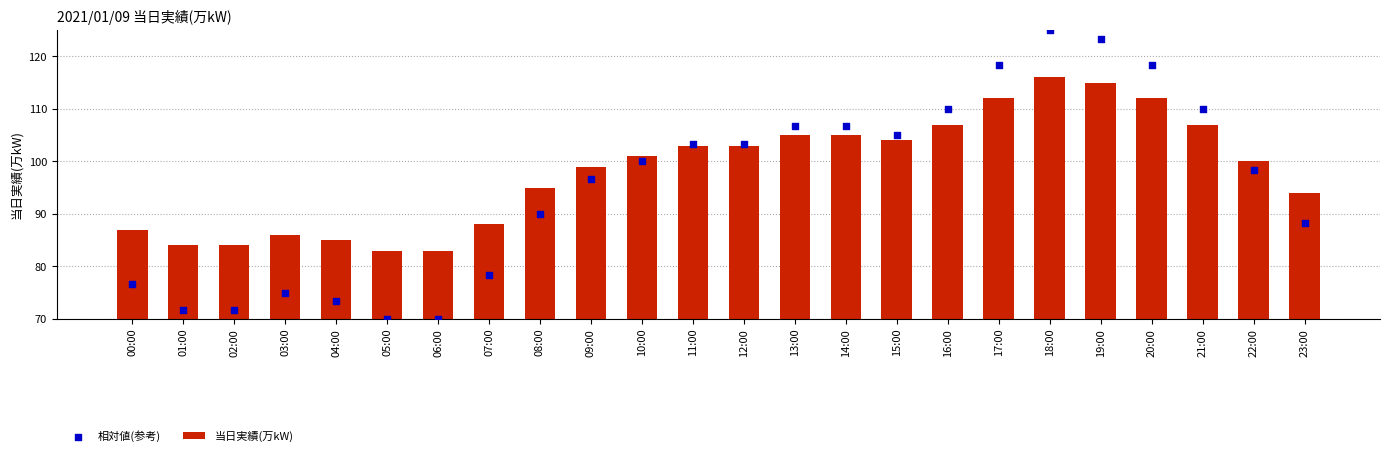

Which series contains the lowest Y value?

相対値(参考)